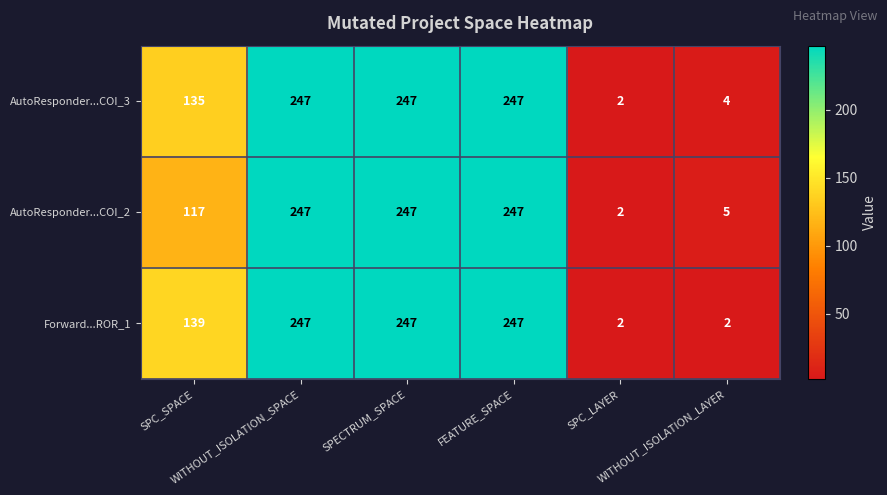

What is the highest value of the AutoResponder...COI_2 series?

247